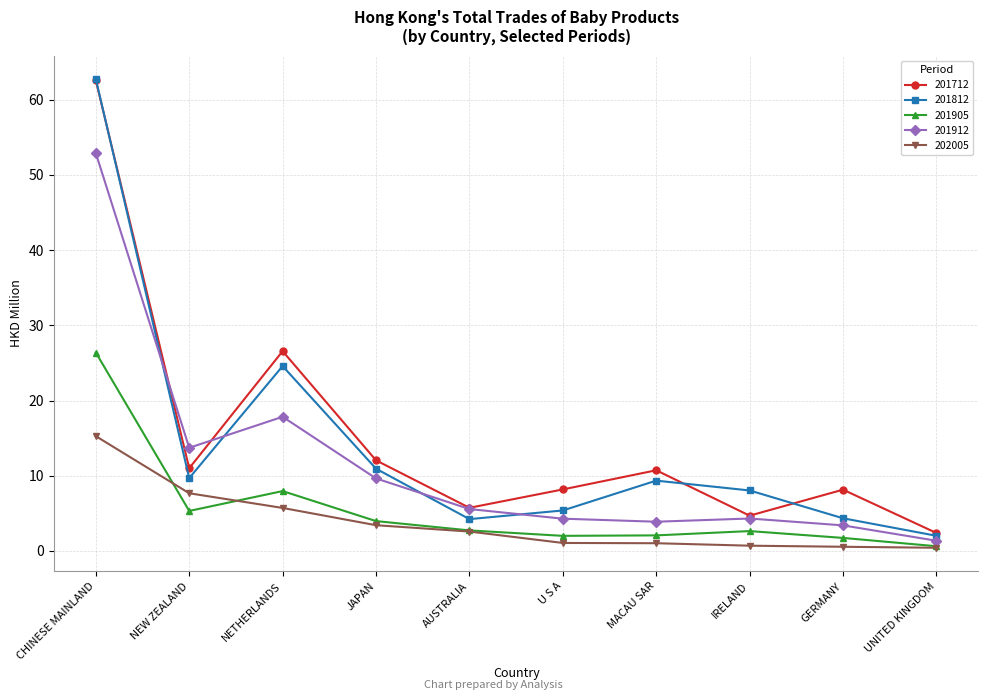

Which series has the largest total across all categories?

201712